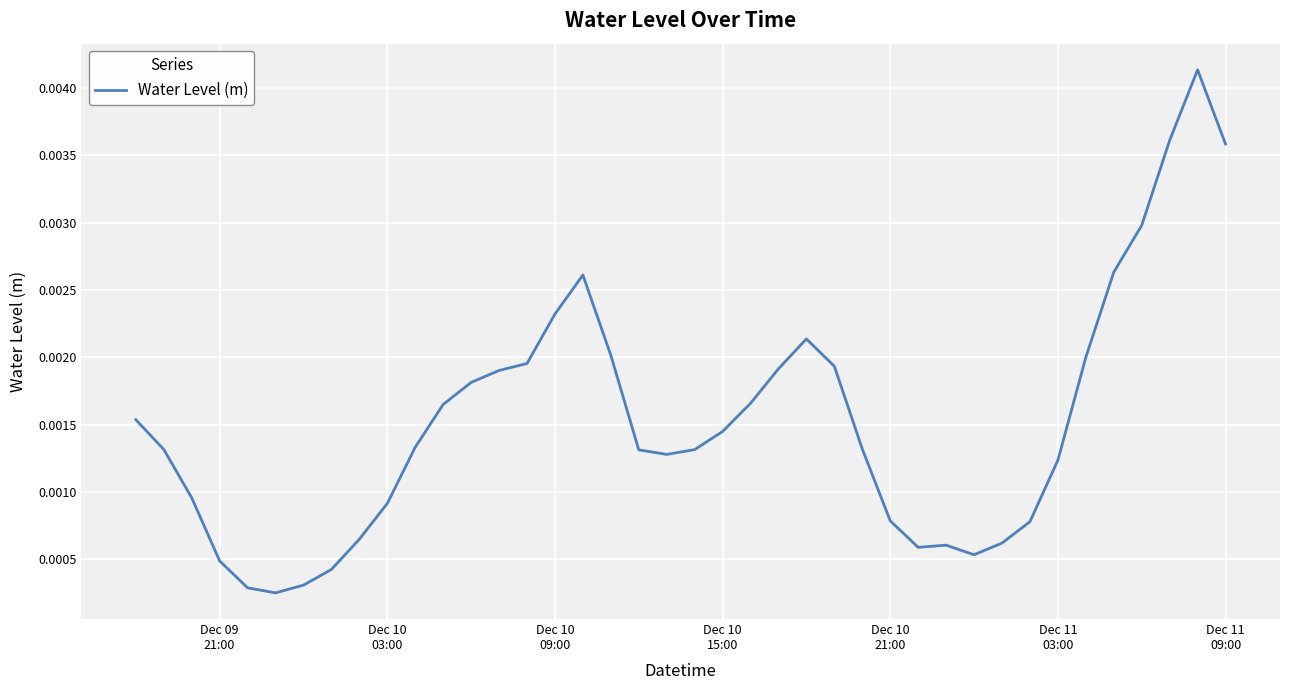

Does the chart have visible grid lines?

Yes